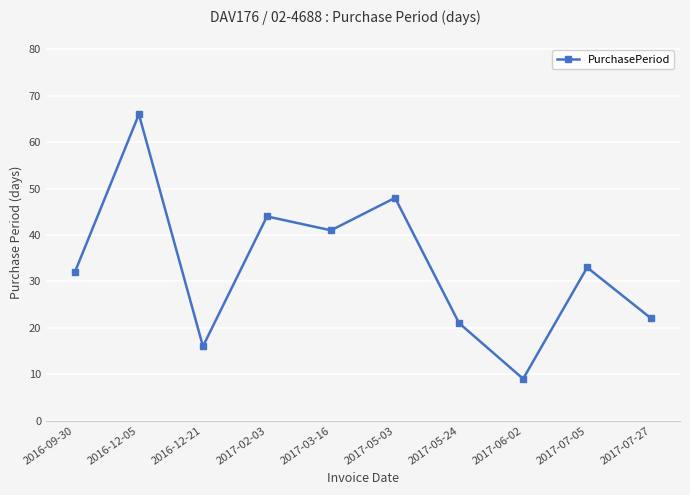

List the labels in order of value, largest first.

2016-12-05, 2017-05-03, 2017-02-03, 2017-03-16, 2017-07-05, 2016-09-30, 2017-07-27, 2017-05-24, 2016-12-21, 2017-06-02